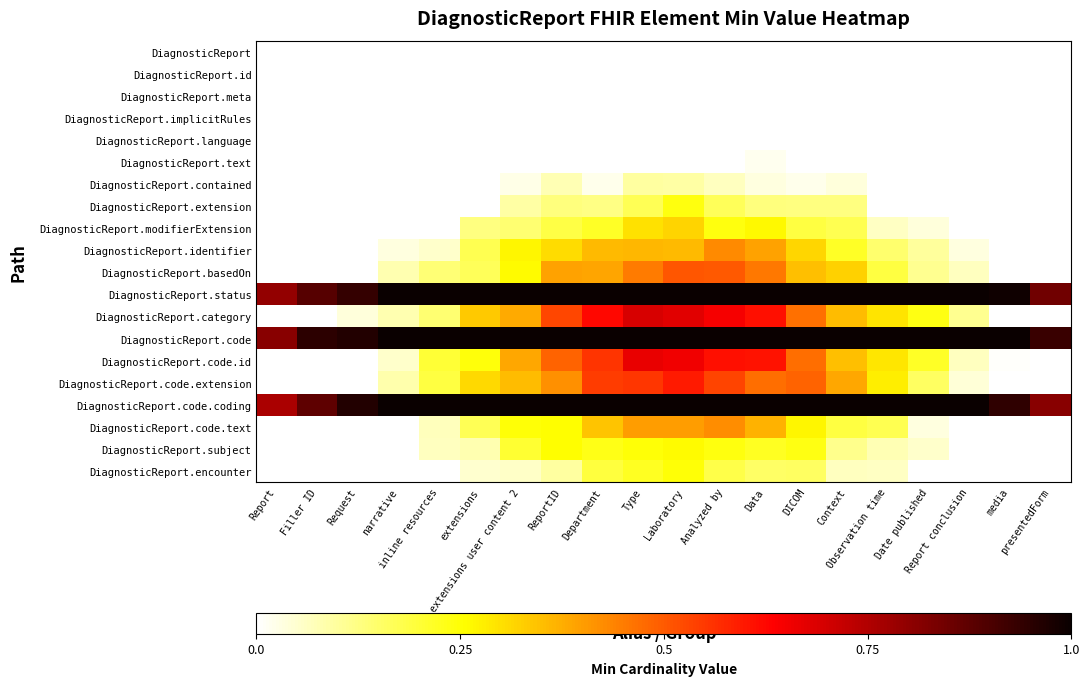

At how many categories does at least one series exceed 0?

20